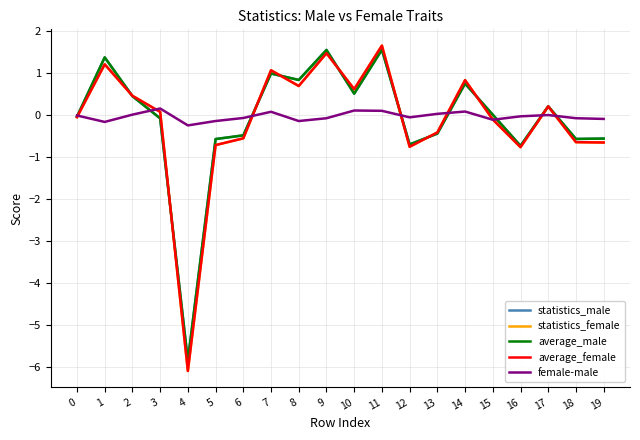

What is the difference between the maximum and minimum values in the average_male series?

7.4